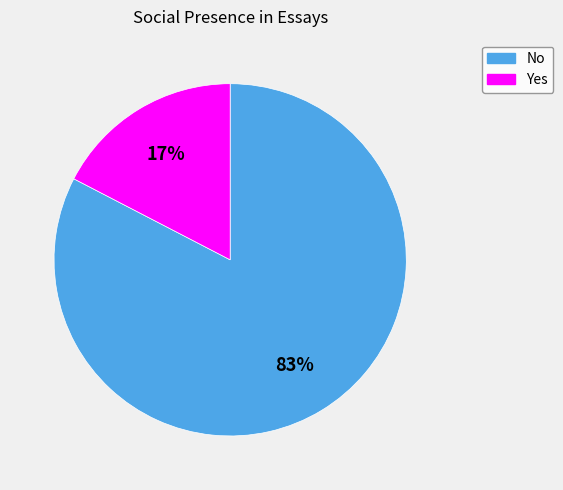

To the nearest percent, what is the average slice percentage?

50%